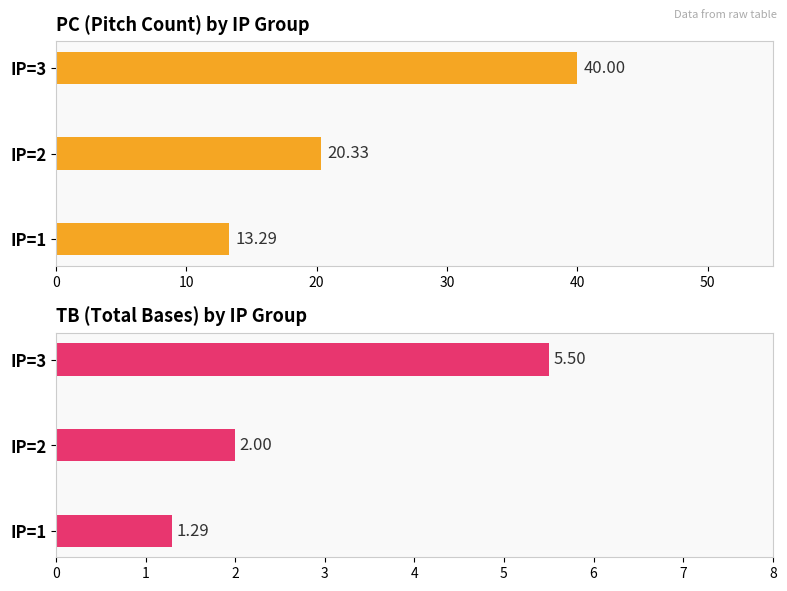

What is the value of the PC (avg) bar at the 3rd from the left?

40.0